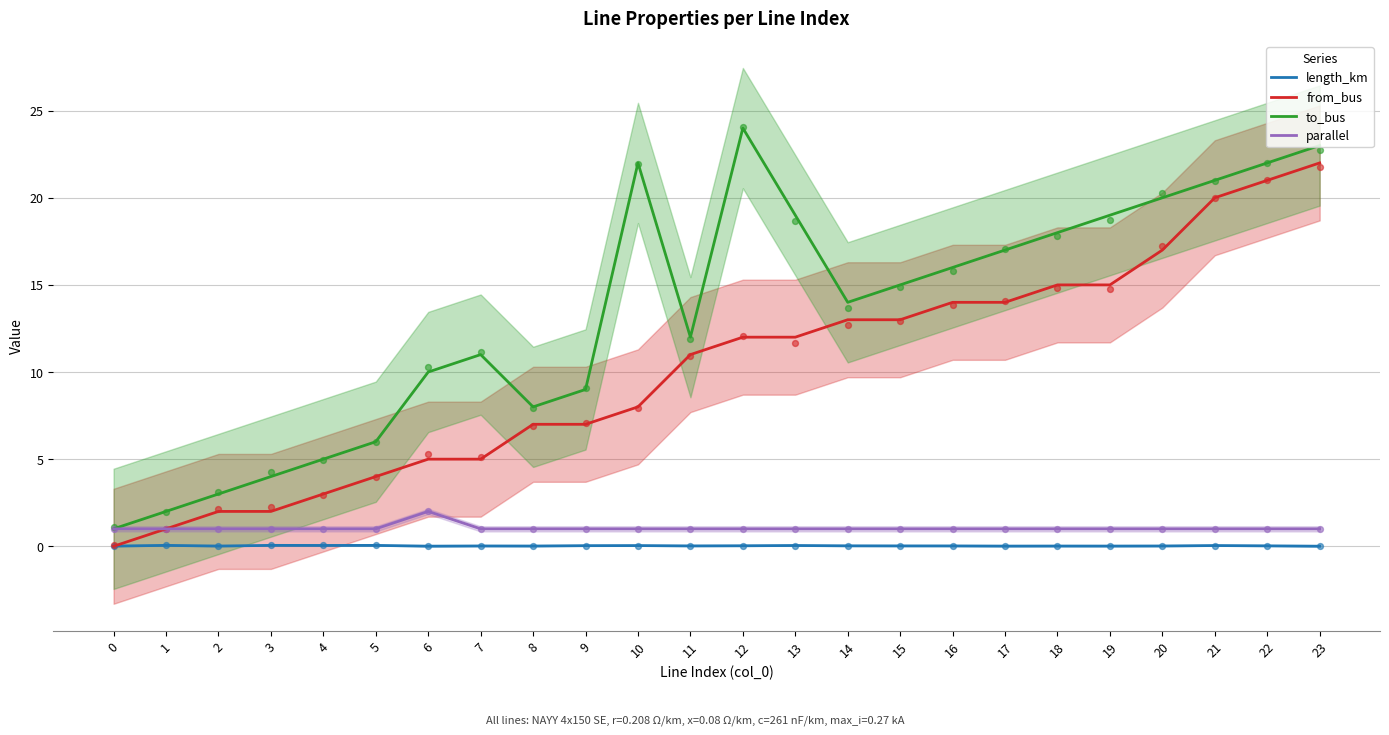

Which series has the largest Y range (max minus min)?

to_bus